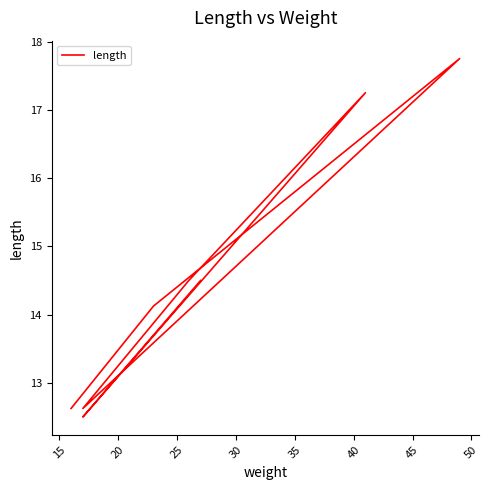

Is this an area chart (filled region under the line)?

No